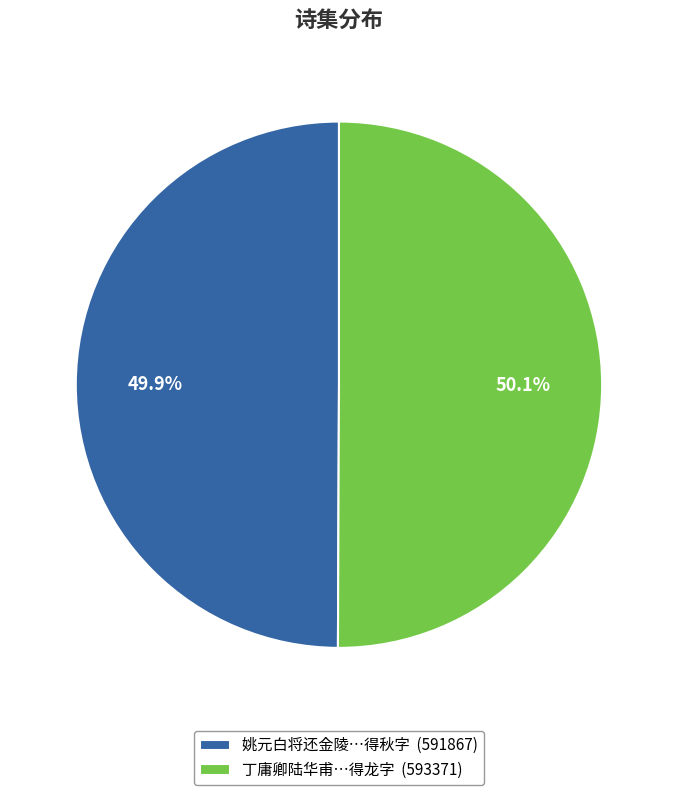

Approximately how many times larger is the value at 丁庸卿陆华甫…得龙字 (593371) compared to 姚元白将还金陵…得秋字 (591867)?

1.0